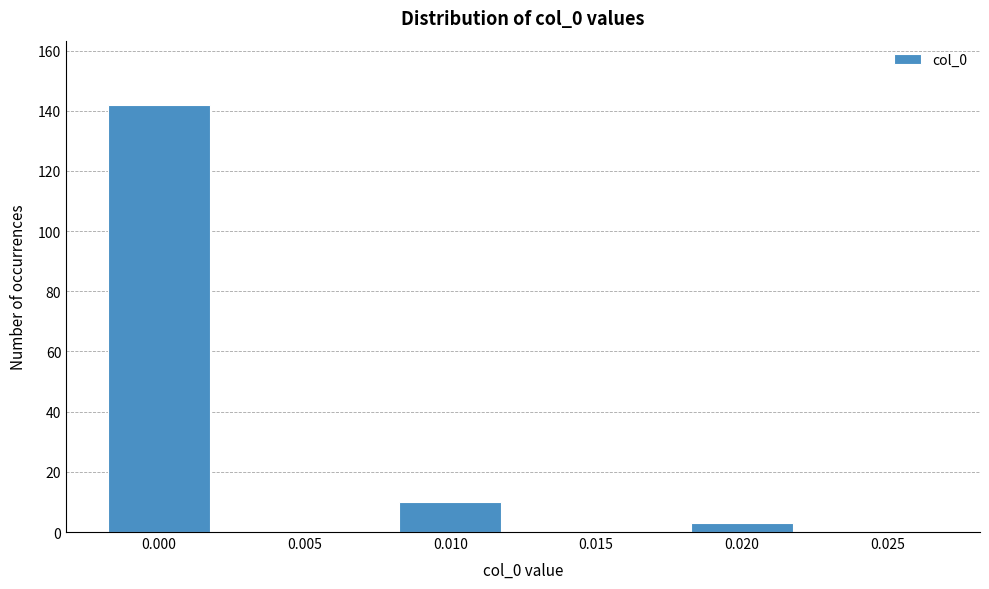

Reading left to right, extract all data points from this chart.

0.000=142	0.005=0	0.010=10	0.015=0	0.020=3	0.025=0